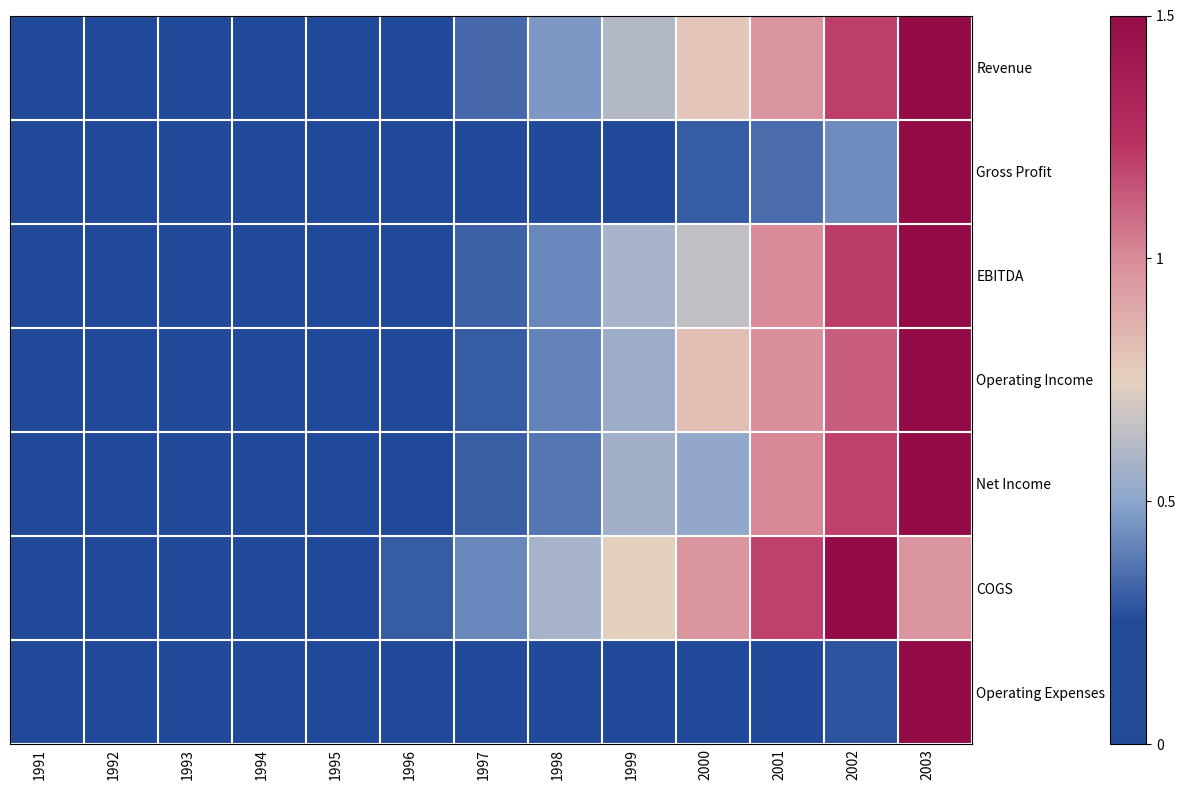

Which series has the largest range (max minus min)?

Revenue